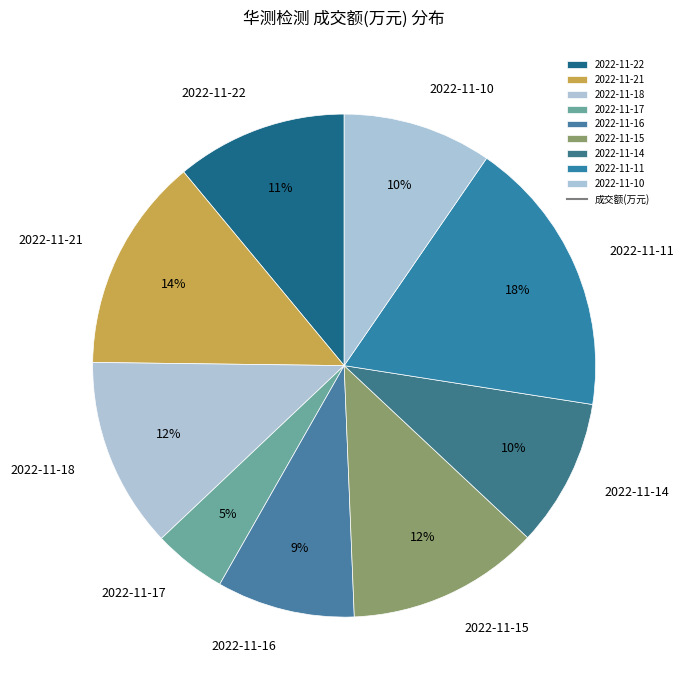

Do 2022-11-16 and 2022-11-14 together represent more than half of the pie?

No